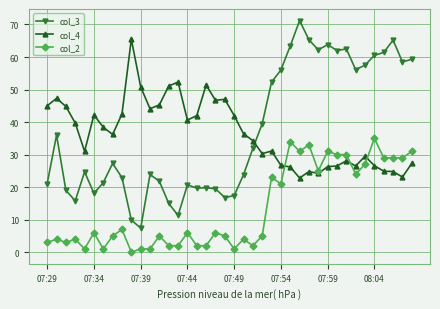

Rank the series by their maximum value, from highest to lowest.

col_3, col_4, col_2